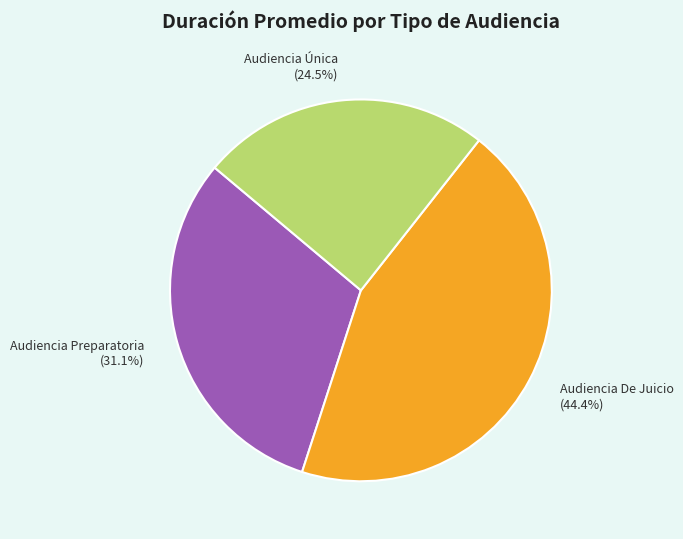

Does Audiencia Preparatoria represent more than half of the total?

No